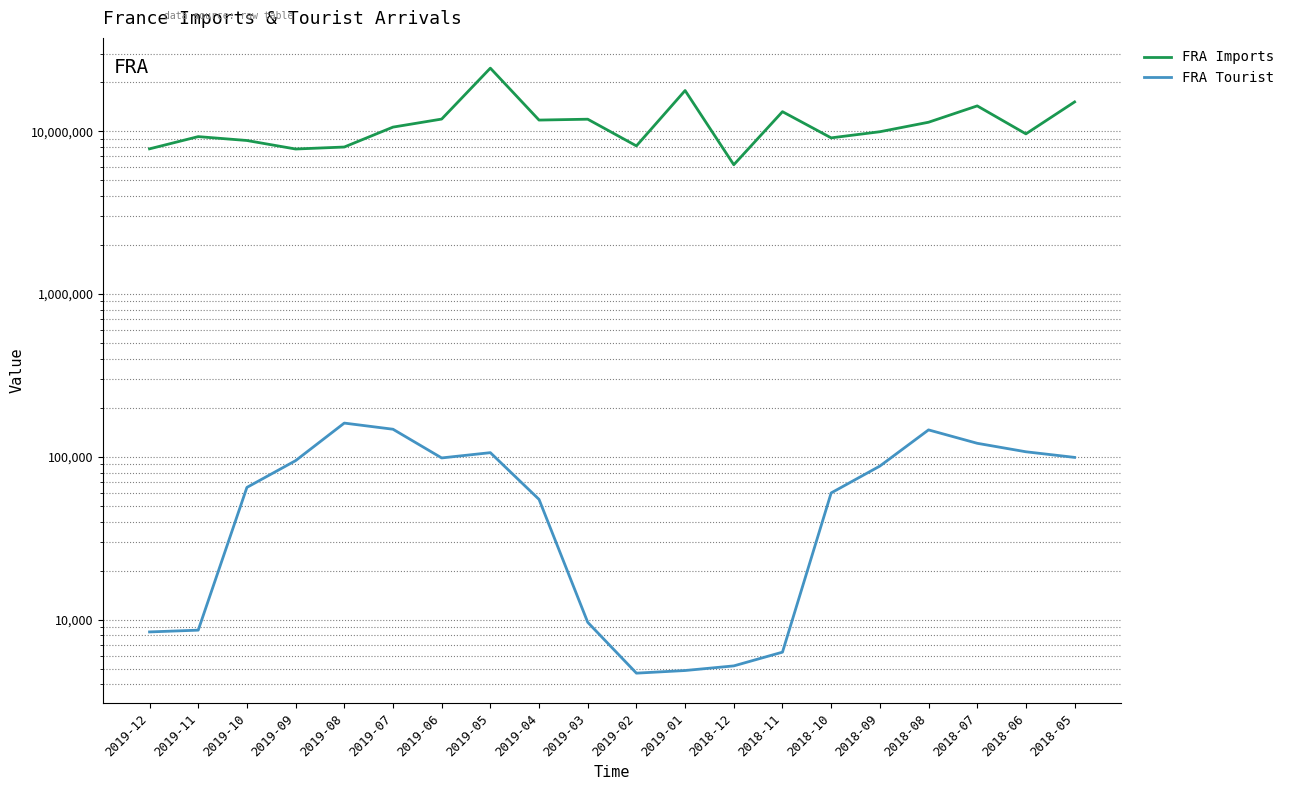

Which has a higher value, 2018-11 or 2019-09?

2018-11